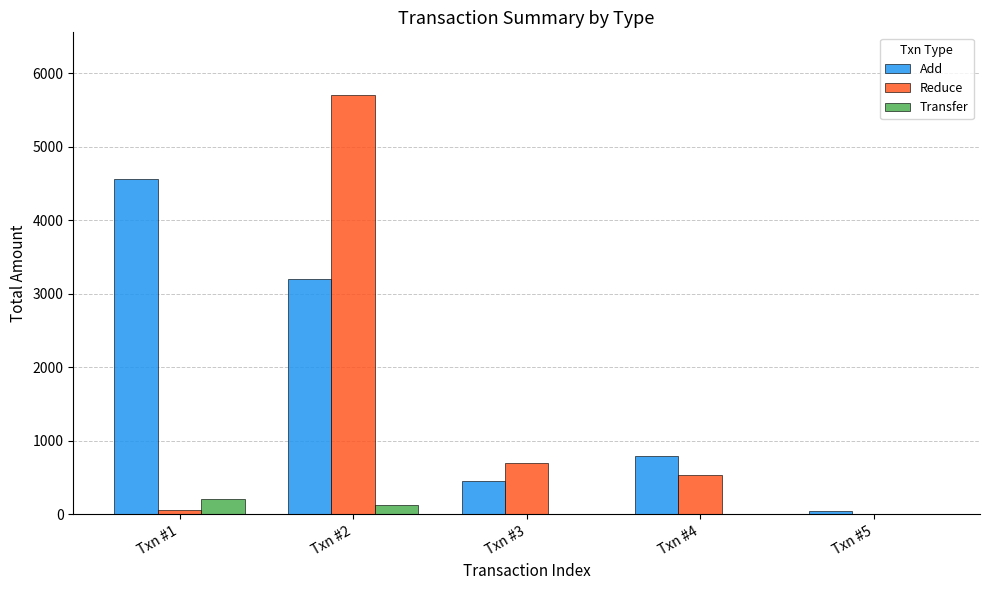

What is the sum of all Transfer values?

351.2